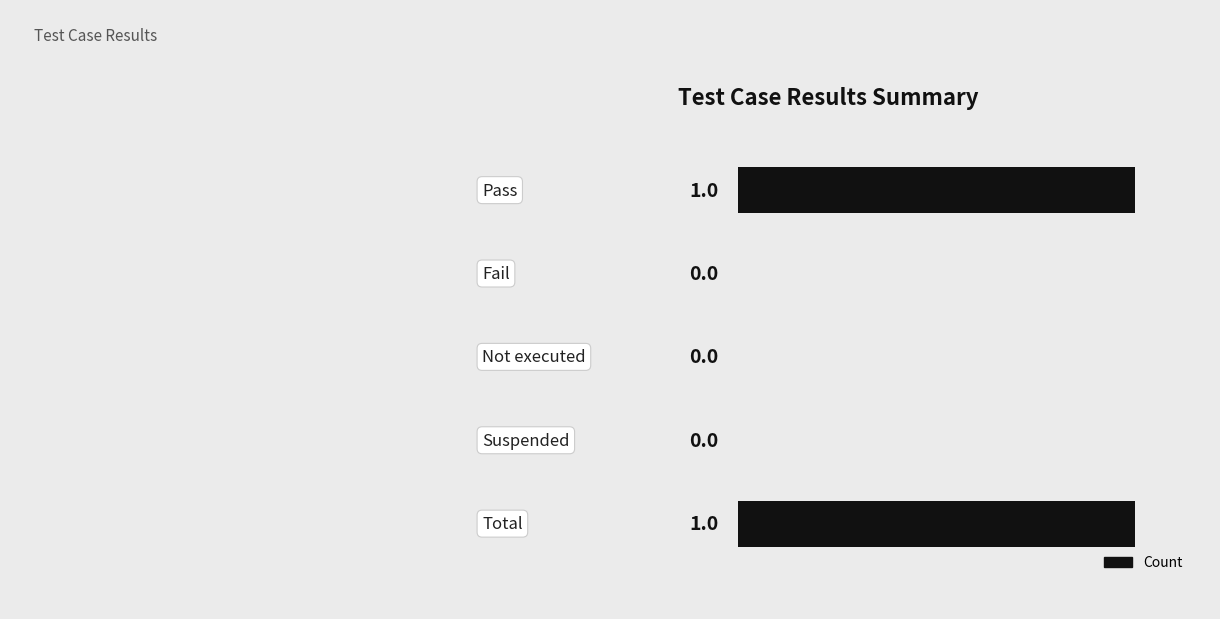

How many values are between 0 and 1?

5